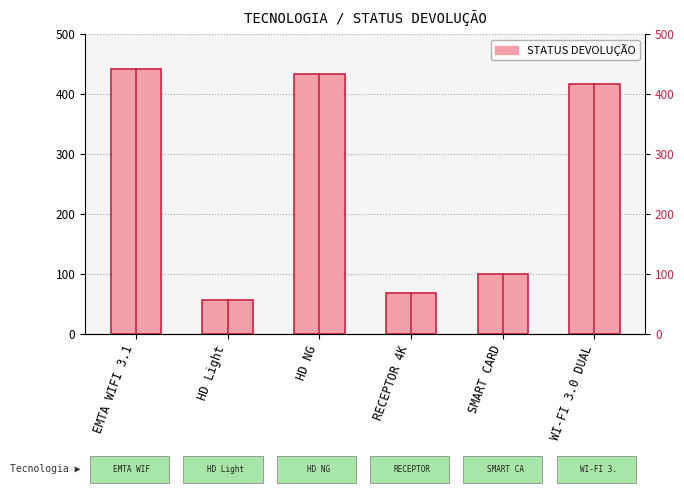

List the labels in order of value, smallest first.

HD Light, RECEPTOR 4K, SMART CARD, WI-FI 3.0 DUAL, HD NG, EMTA WIFI 3.1